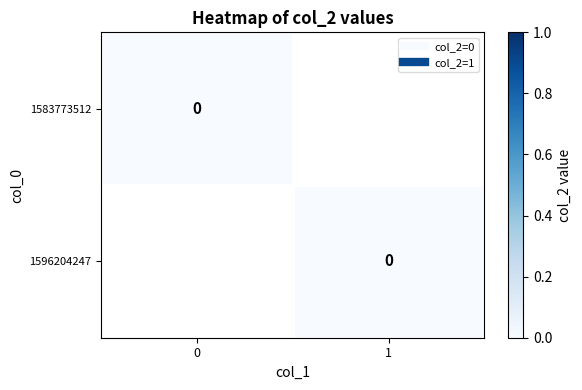

Reading left to right, extract all data points from this chart.

0: 0	0
1: 0	1